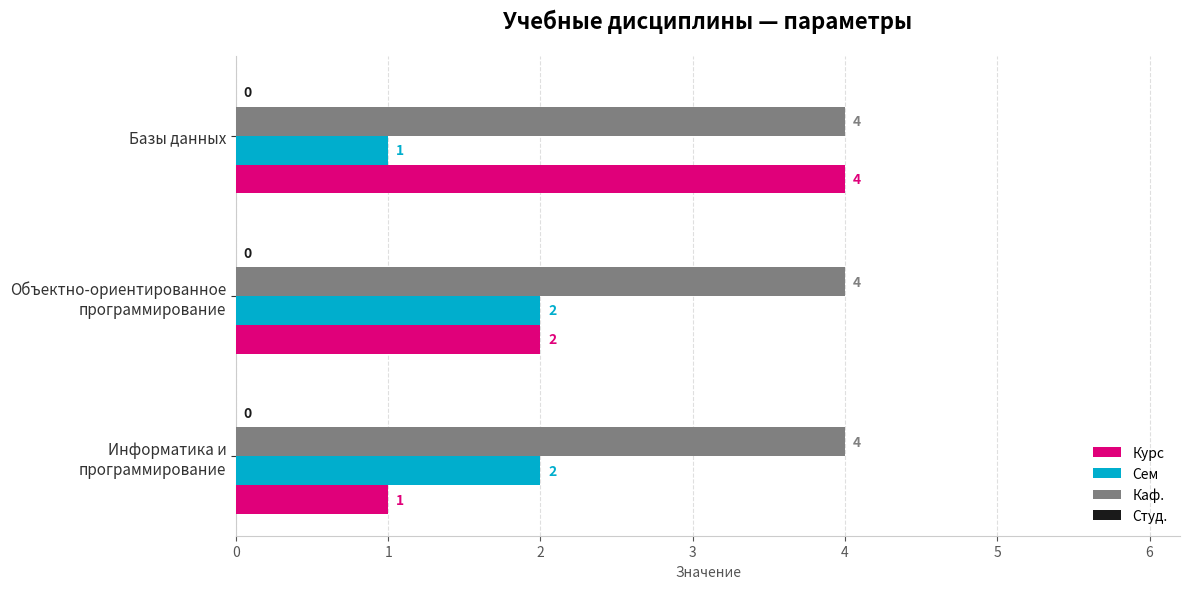

Which series has the widest spread of values?

Курс